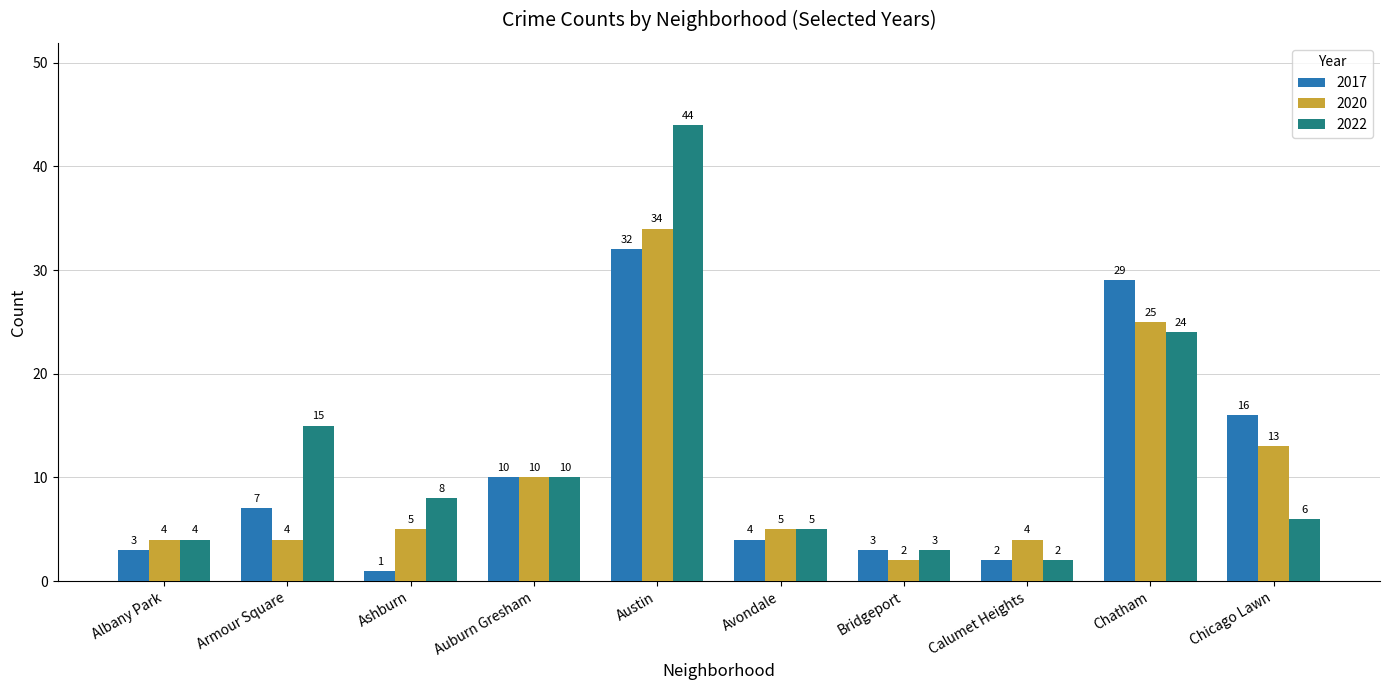

What are all the series names shown in the legend?

2017, 2020, 2022